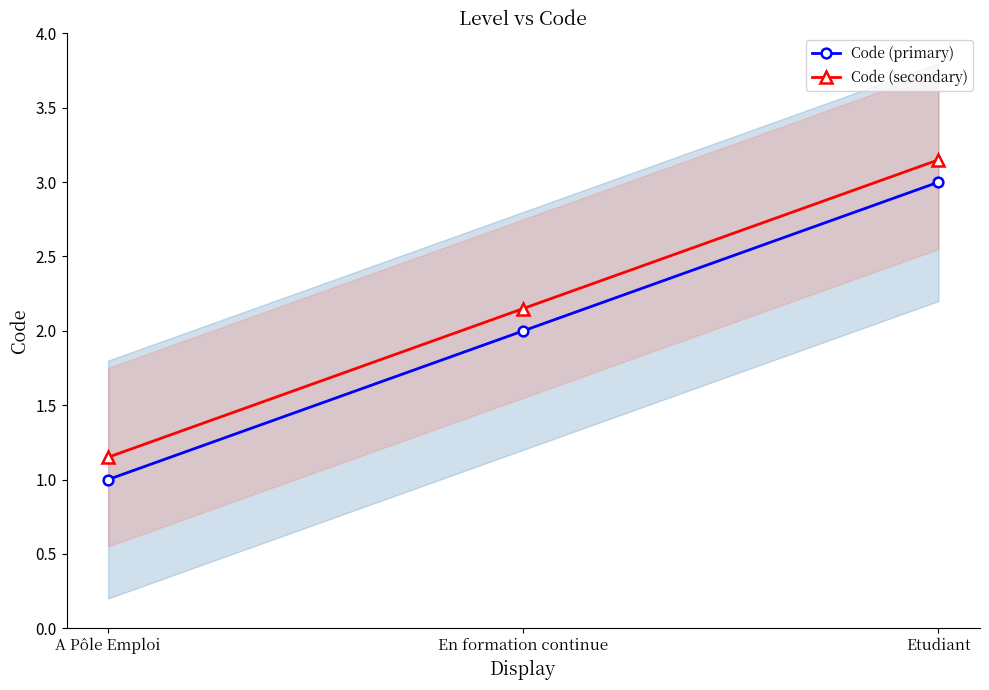

At Etudiant, list the series in order from smallest to largest.

Code (primary), Code (secondary)